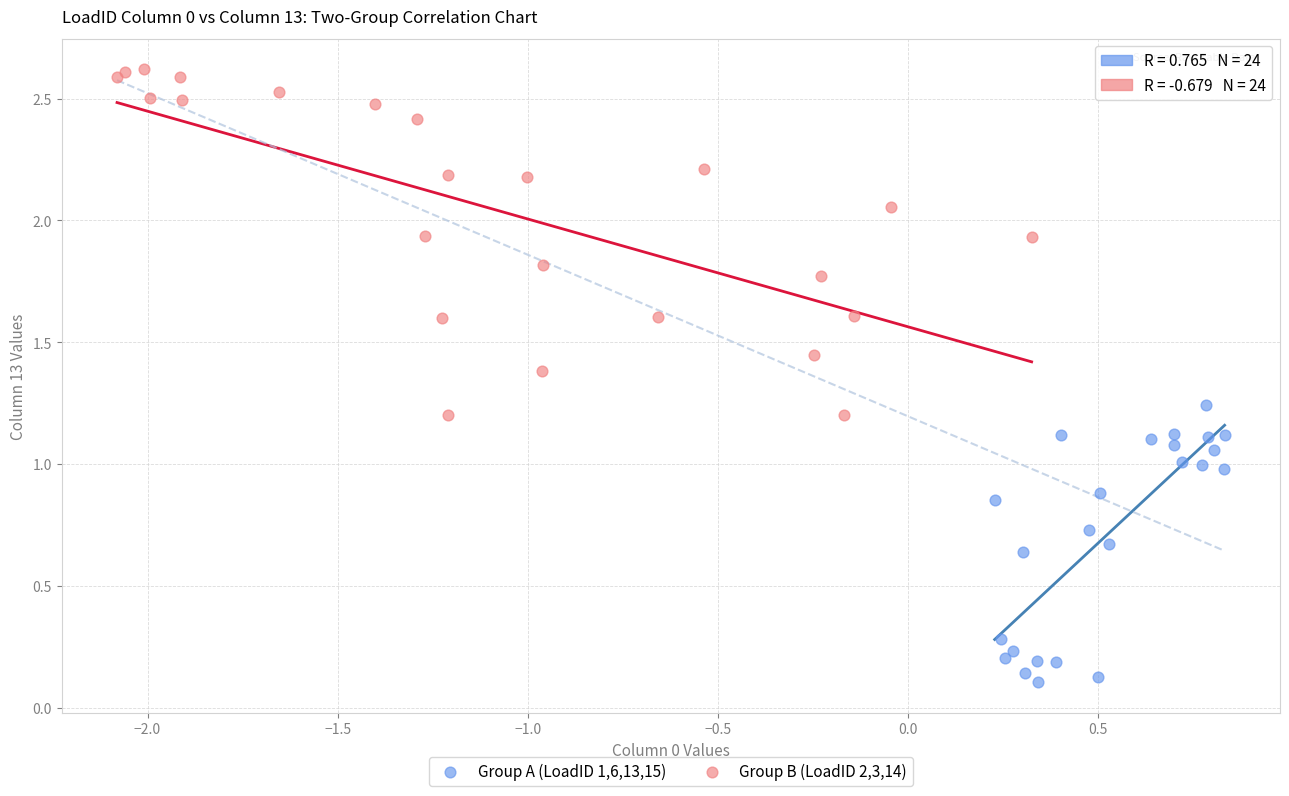

Which series reaches the maximum Y coordinate?

Group B (LoadID 2,3,14)